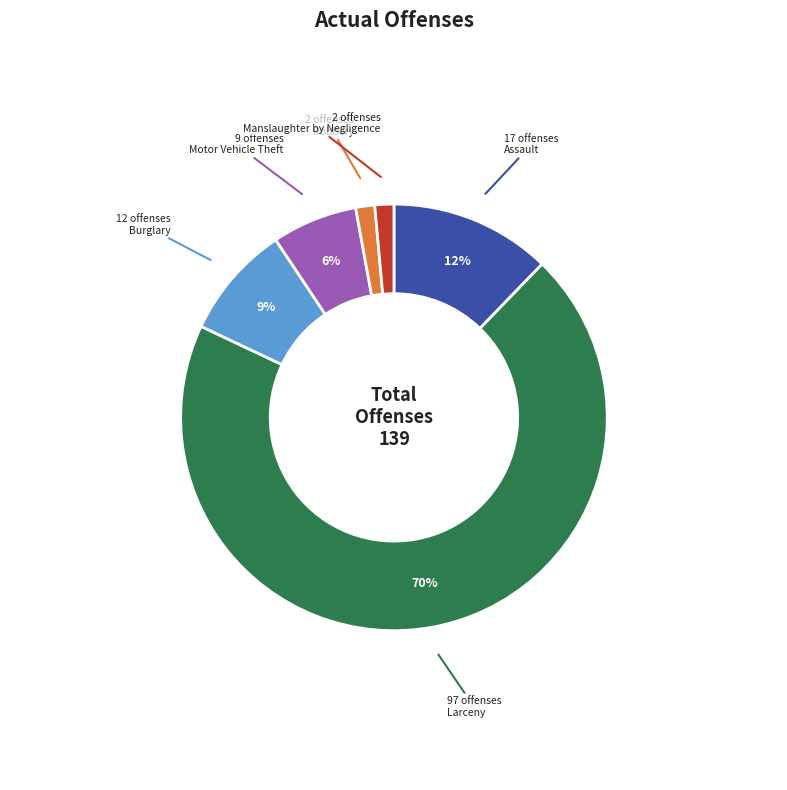

How many segments does this pie chart have?

6